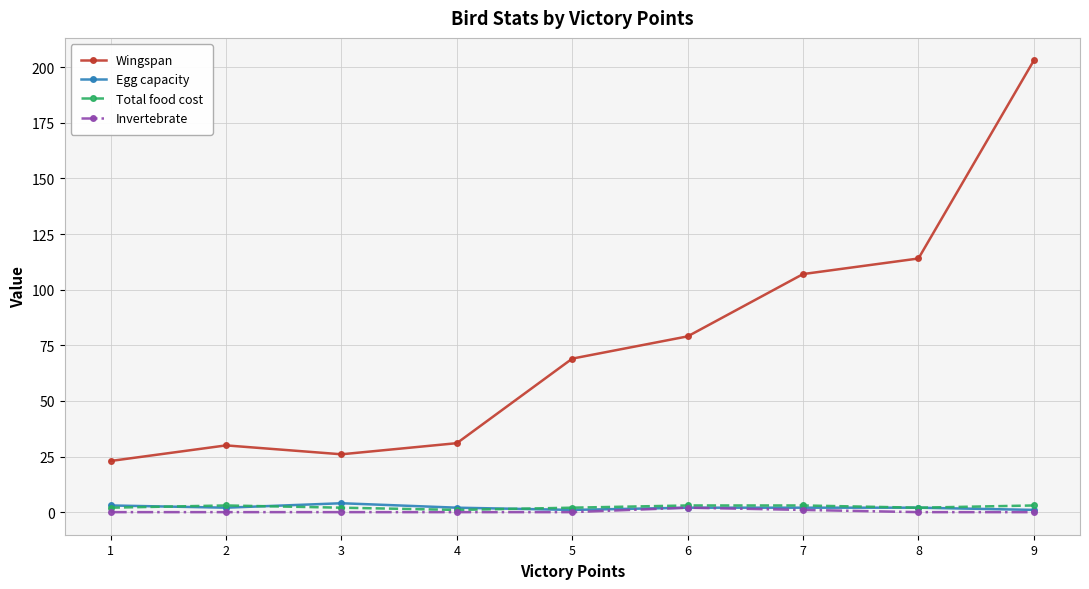

True or false: Egg capacity and Total food cost cross at least once.

True